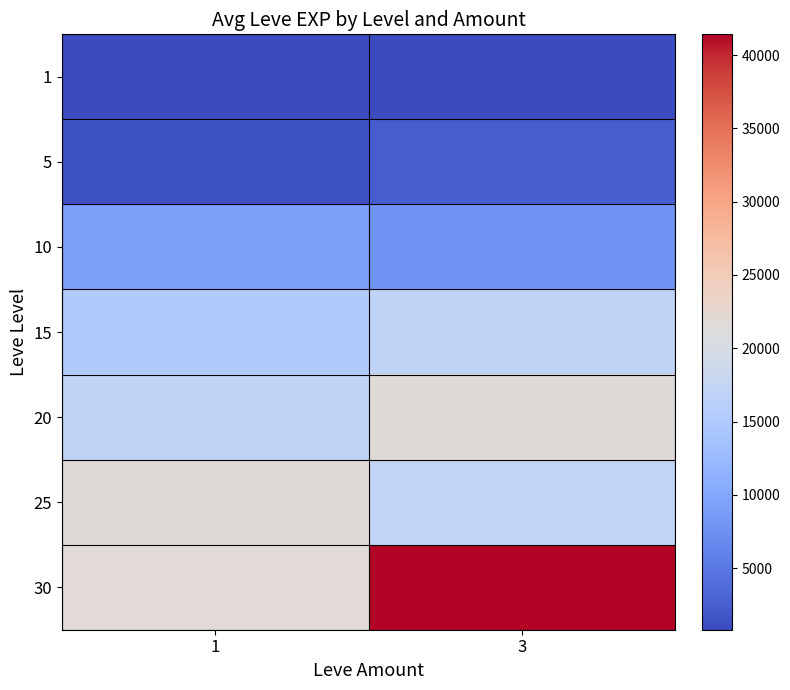

Between 1 and 3, which series saw the biggest shift?

30